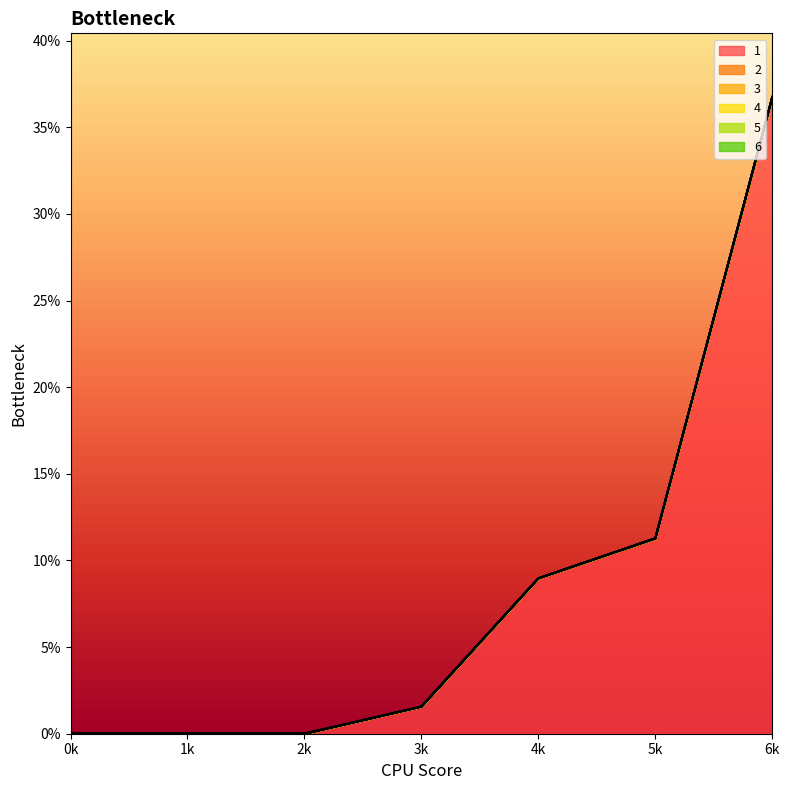

At how many categories does at least one series exceed 33?

1